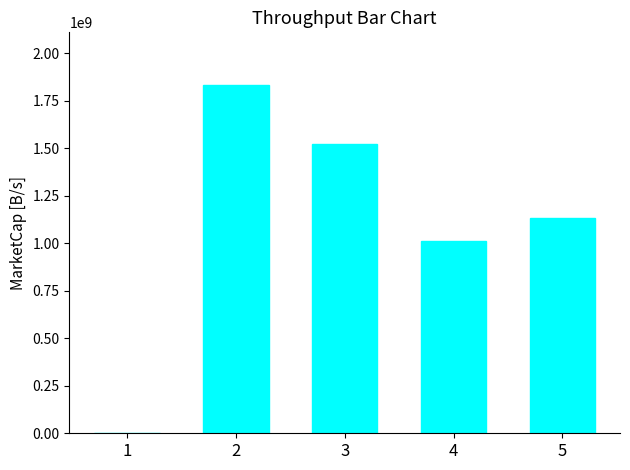

Which label corresponds to the largest value in the chart?

2